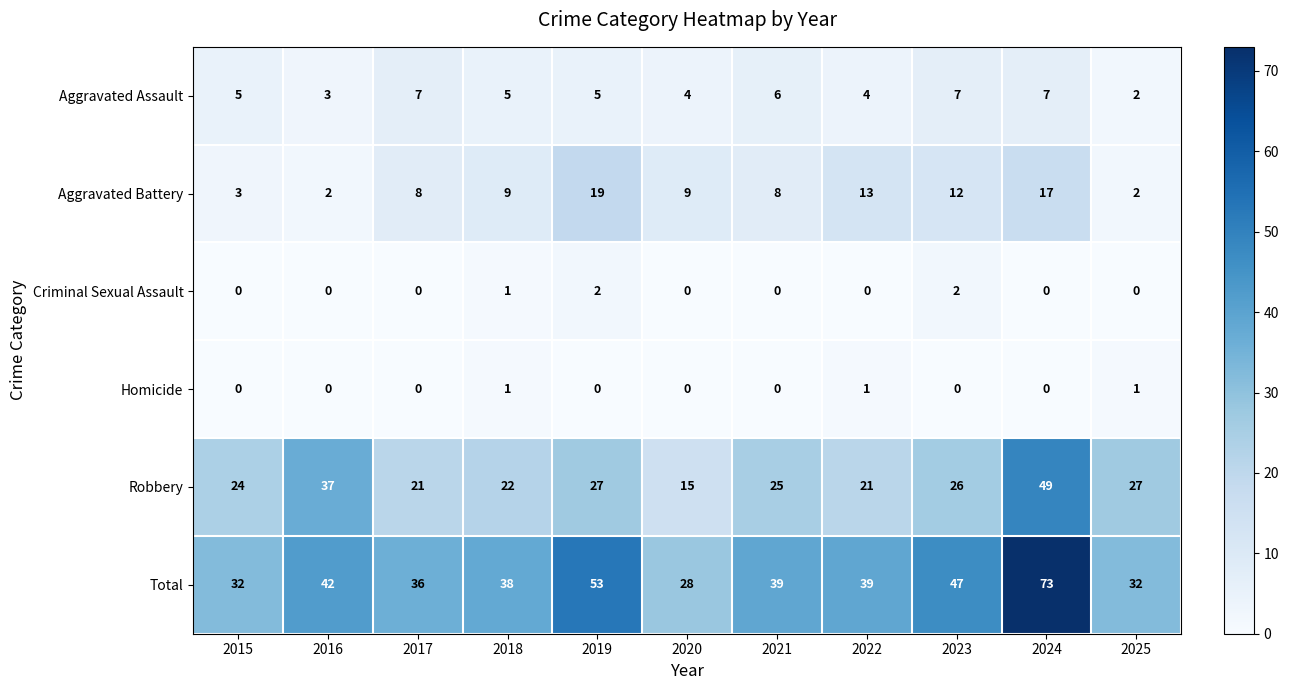

Where does the Robbery series first go above 25?

2016